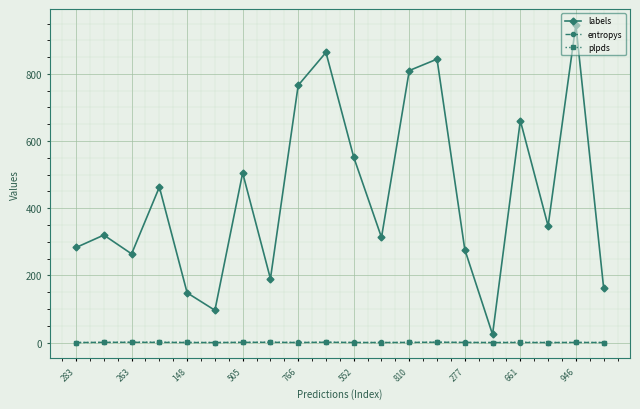

Which series has the largest total across all categories?

labels